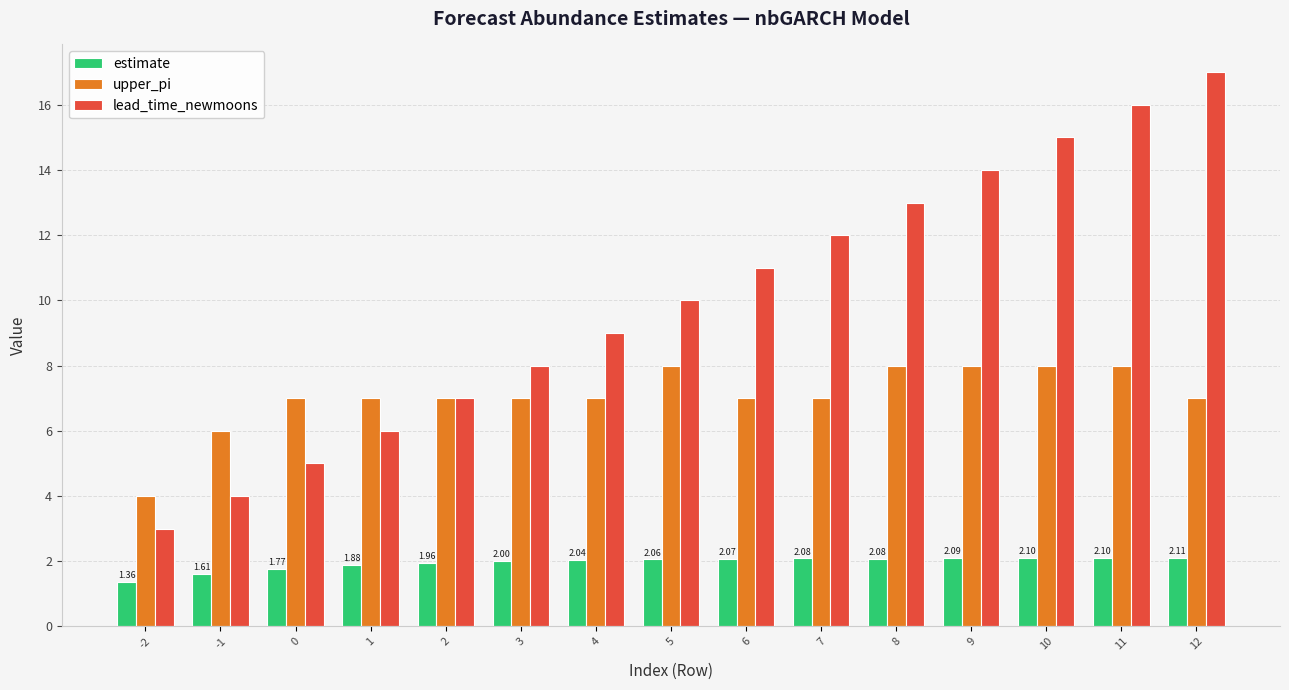

What is the spread (max minus min) of values at 7?

9.9